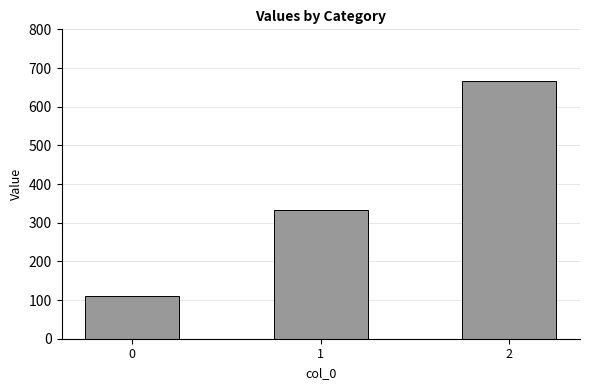

Rank the categories by value from highest to lowest.

2, 1, 0